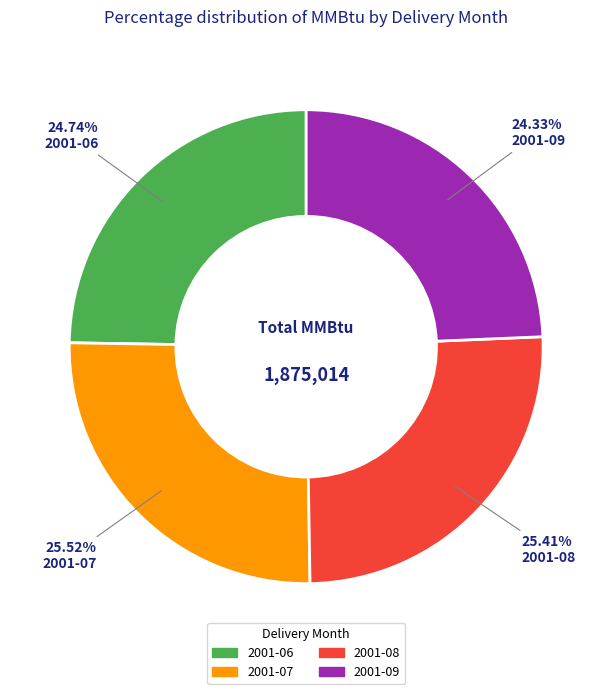

Does 2001-09 account for over 50% of the chart?

No